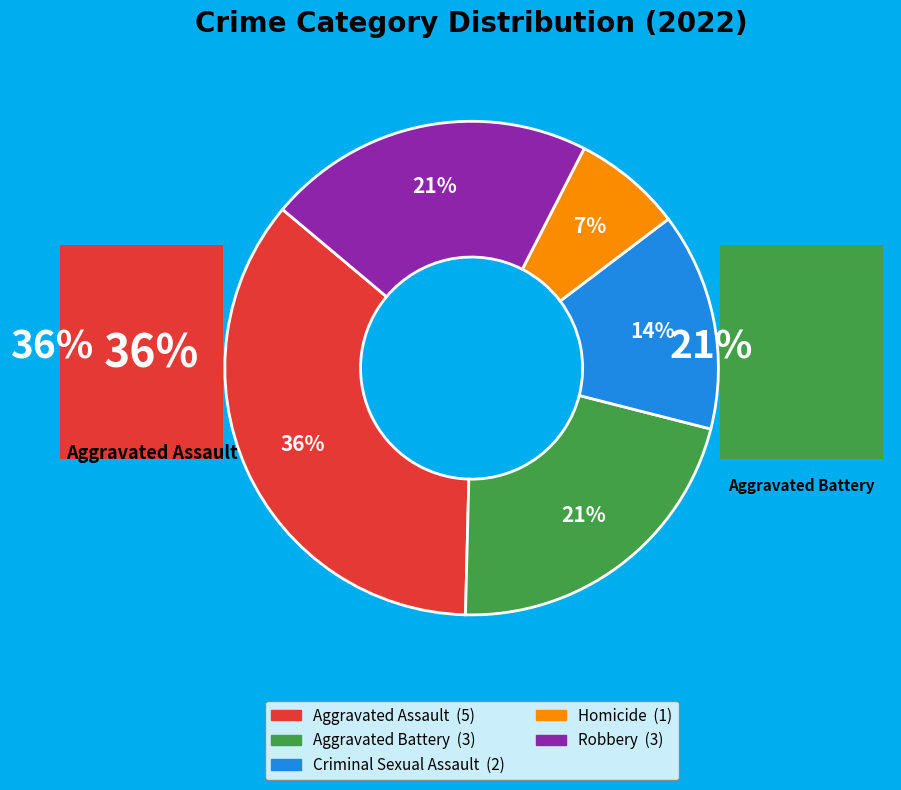

Is it true that Aggravated Assault is 36% of the pie?

True